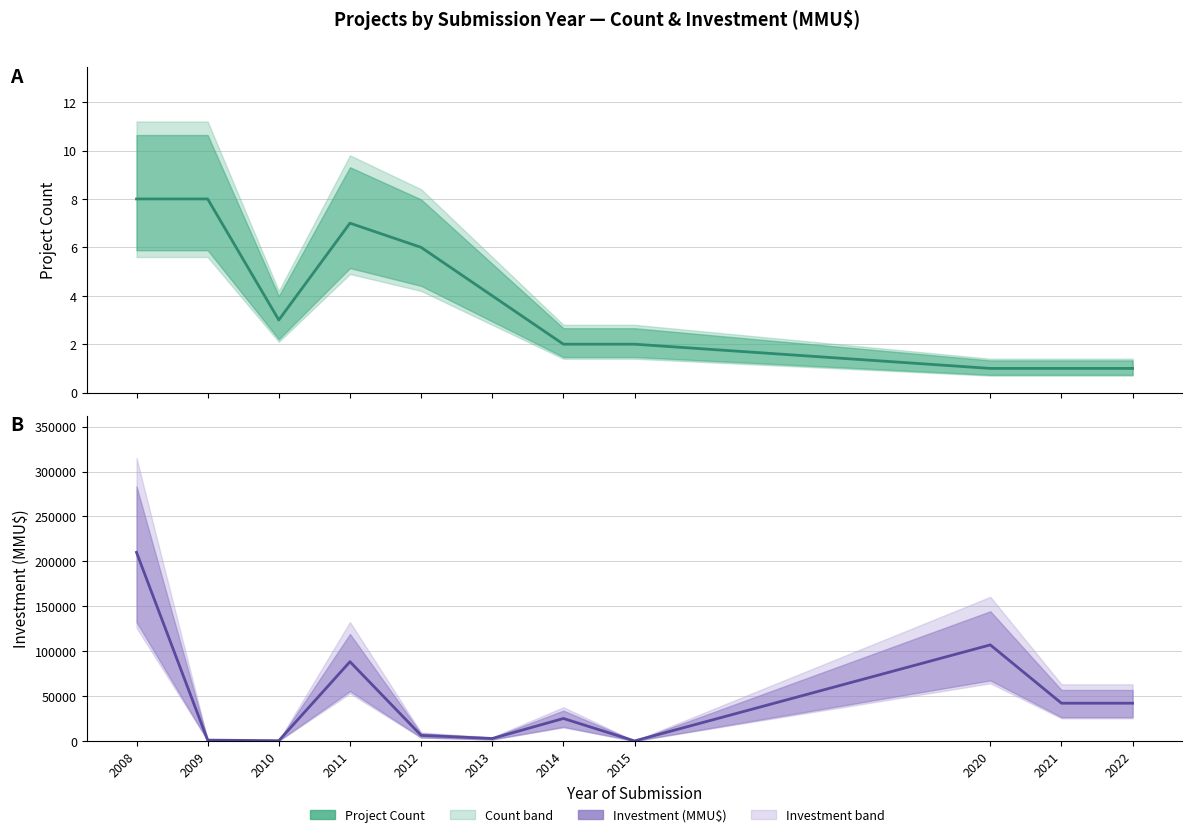

True or false: Investment (MMU$) and Project Count intersect in this chart.

False